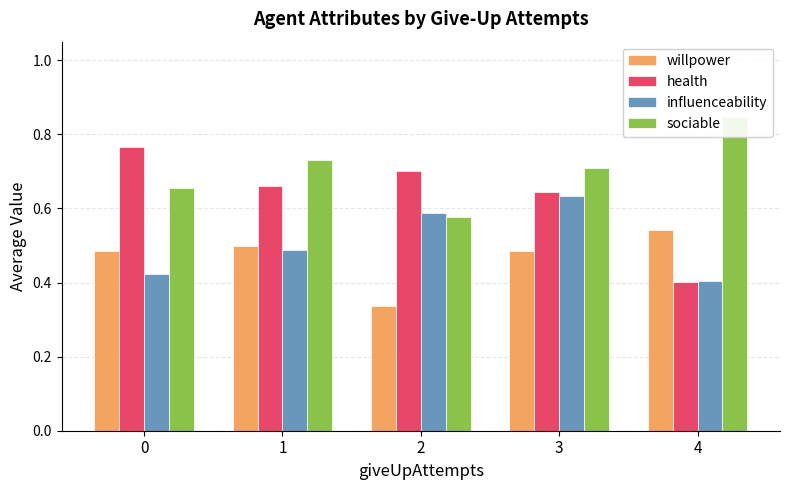

Is the value of influenceability at 3 greater than the value of health at 3?

No